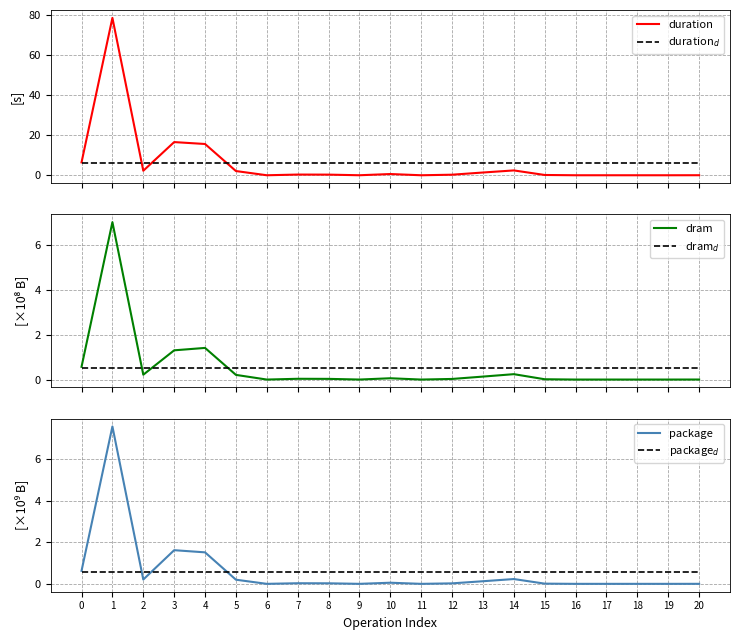

True or false: package$_d$ and duration intersect in this chart.

True